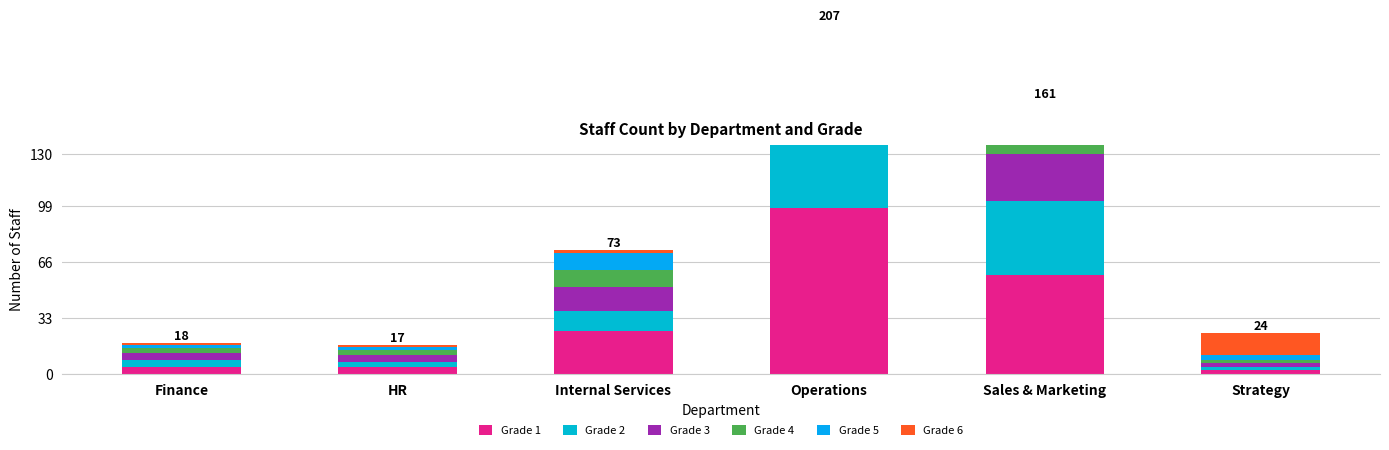

List the labels in order of Grade 3 value, smallest first.

Strategy, Finance, HR, Internal Services, Sales & Marketing, Operations